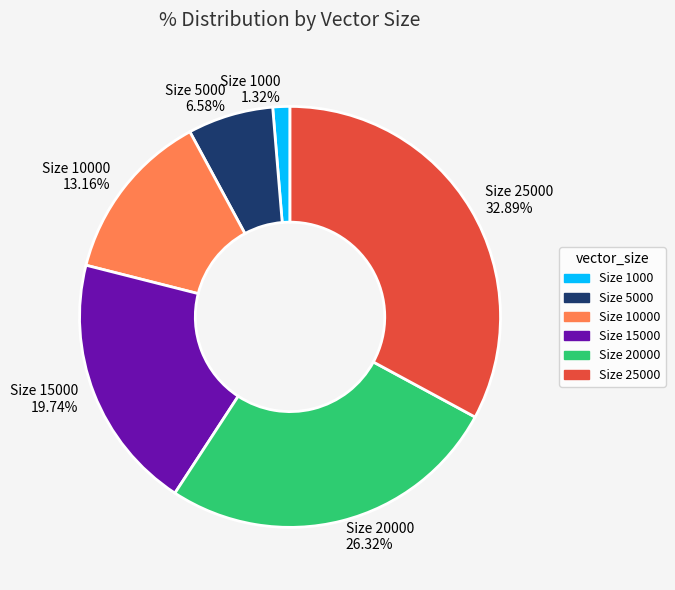

Which has a higher value, Size 20000 or Size 25000?

Size 25000